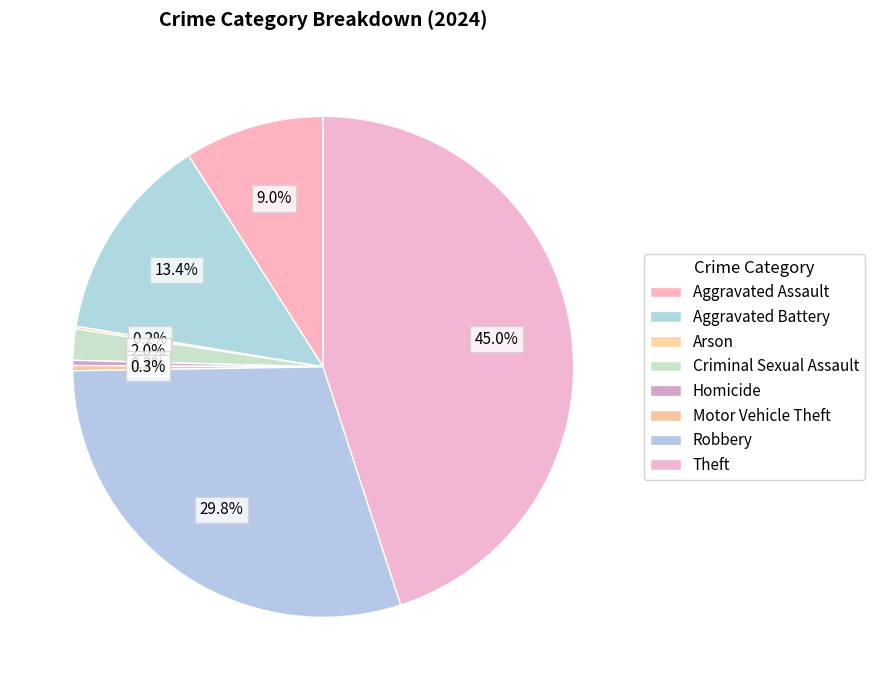

Which category has the biggest portion of the pie?

Theft